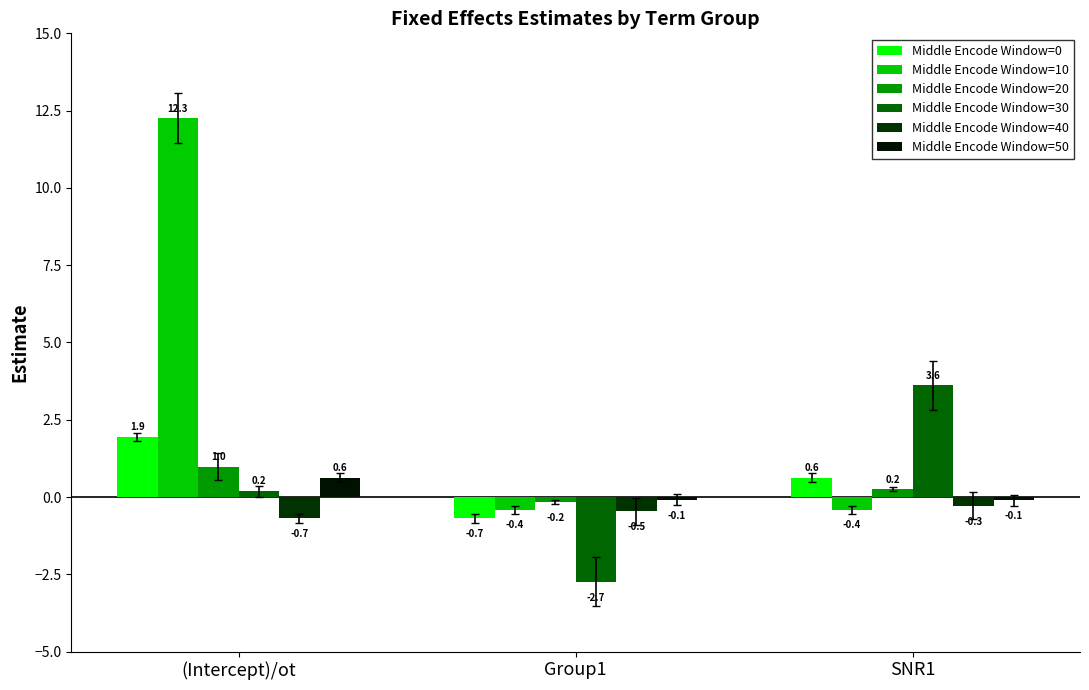

What value does the Middle Encode Window=0 series have at Group1?

-0.7